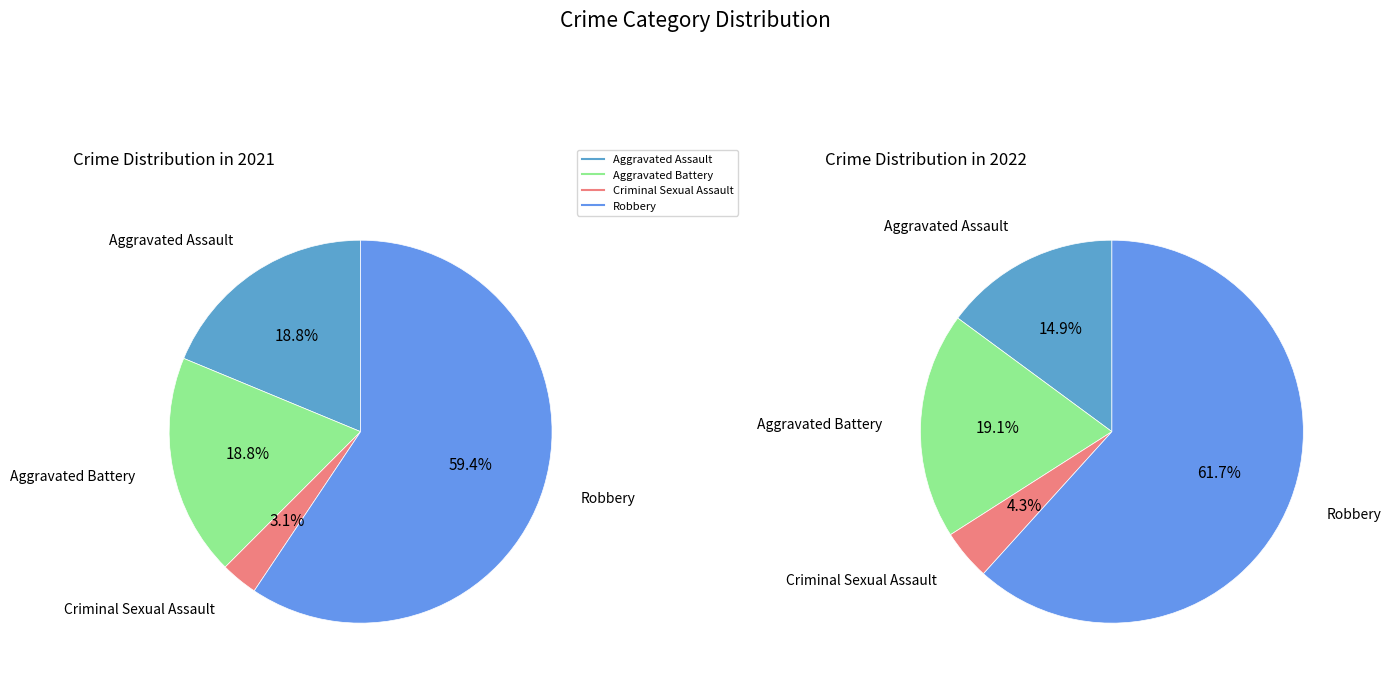

How many slices are in this pie chart?

4